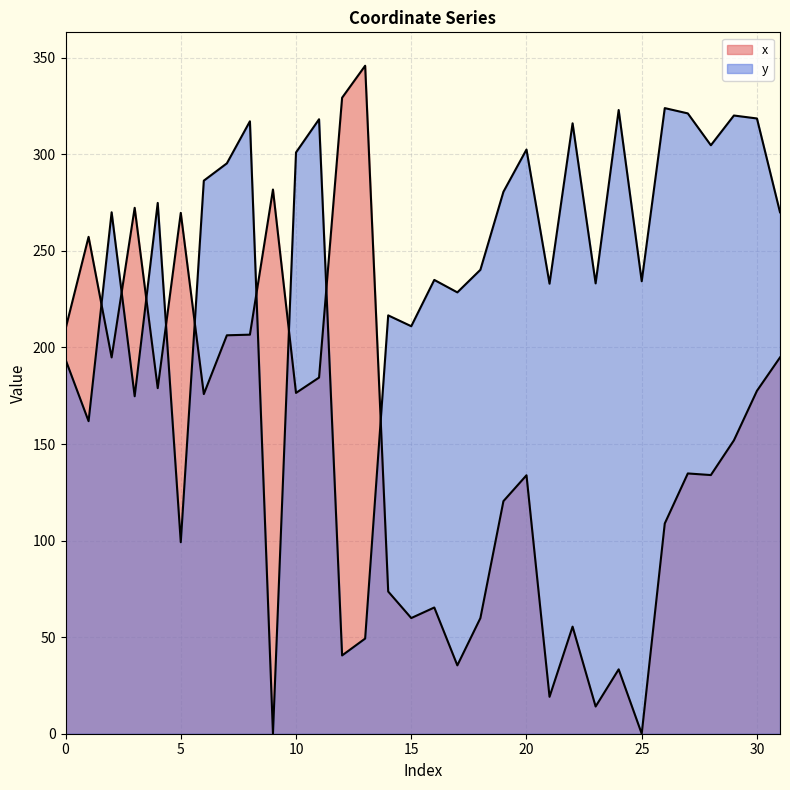

How many lines are shown in the chart?

2